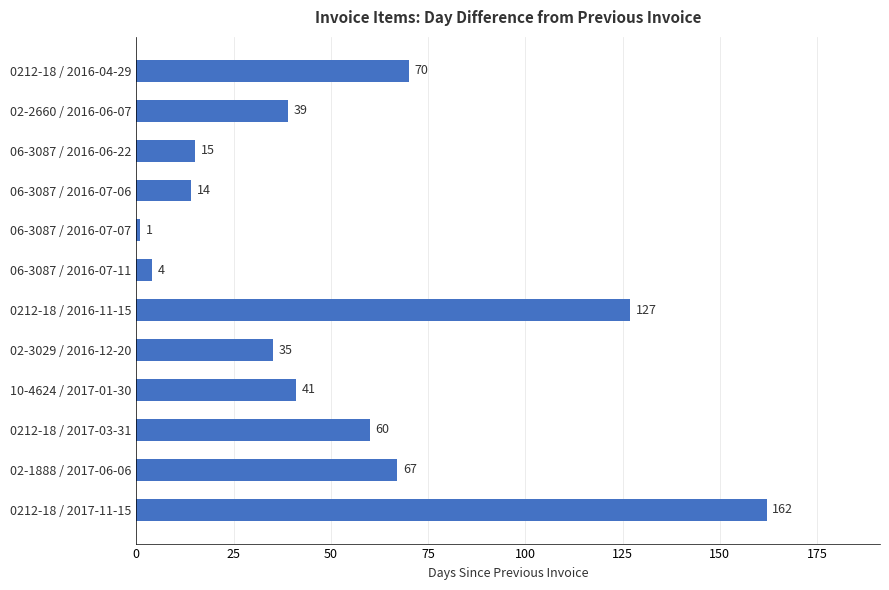

How many bars are there in total?

12